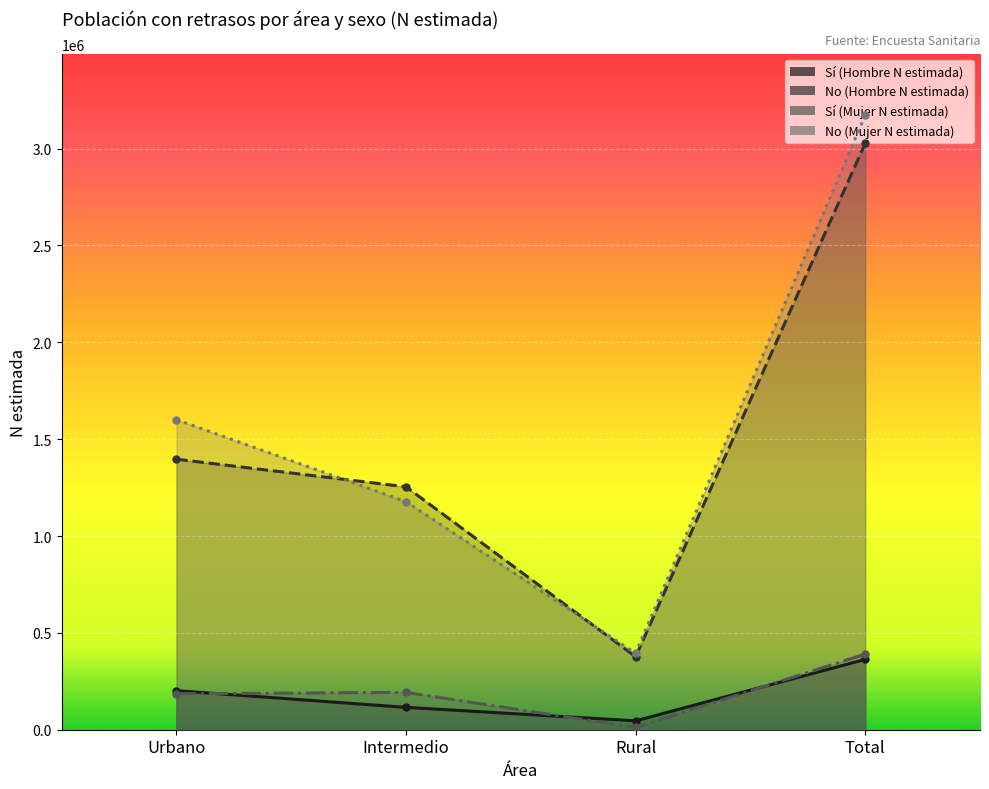

How many values in the Sí (Hombre N estimada) series are below 201605?

2